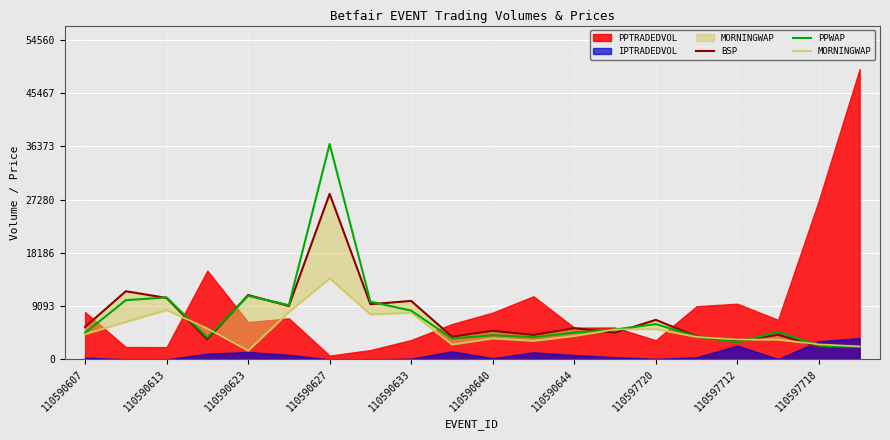

The value of PPWAP at 110590607 is 6670.1. True or false?

False